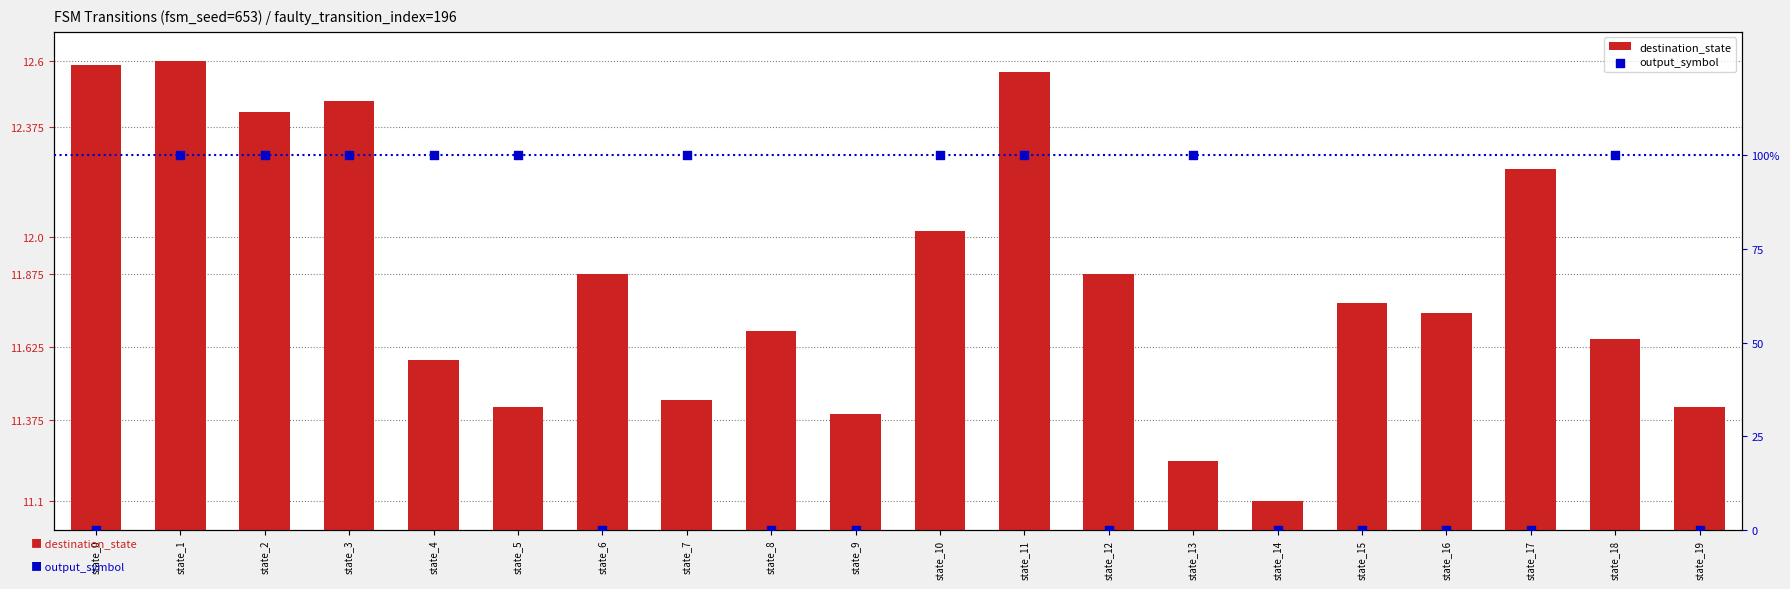

Which series reaches the minimum Y coordinate?

output_symbol